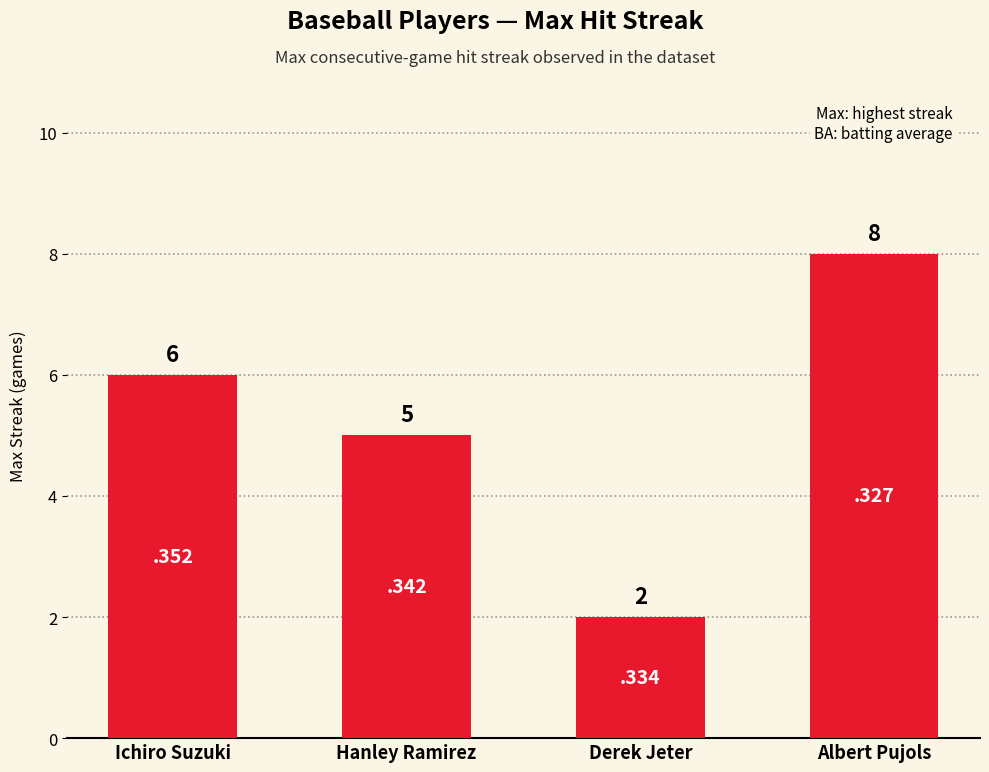

Is it true that the value at Ichiro Suzuki is 4?

False